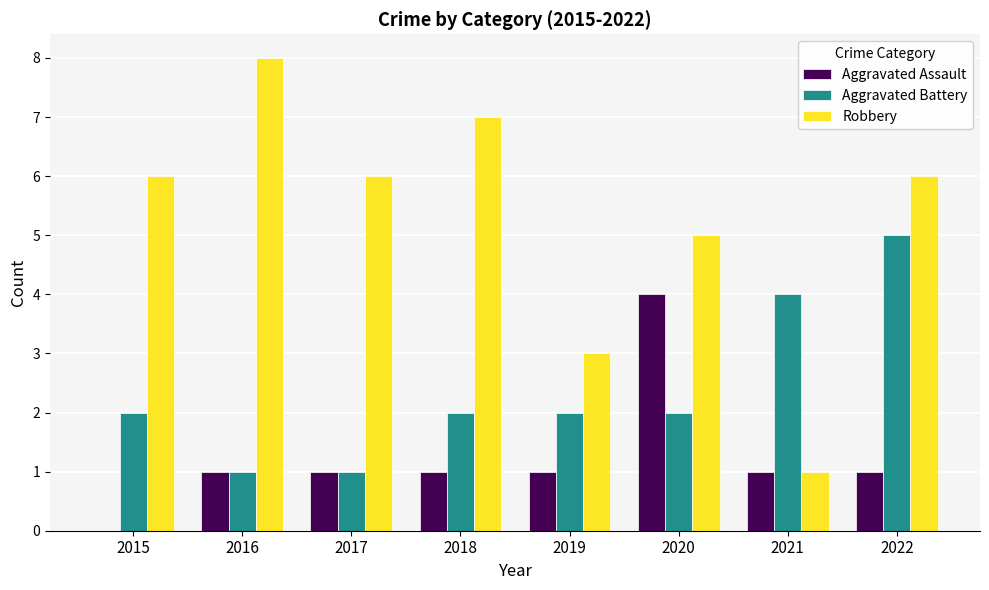

What is the spread (max minus min) of values at 2022?

5